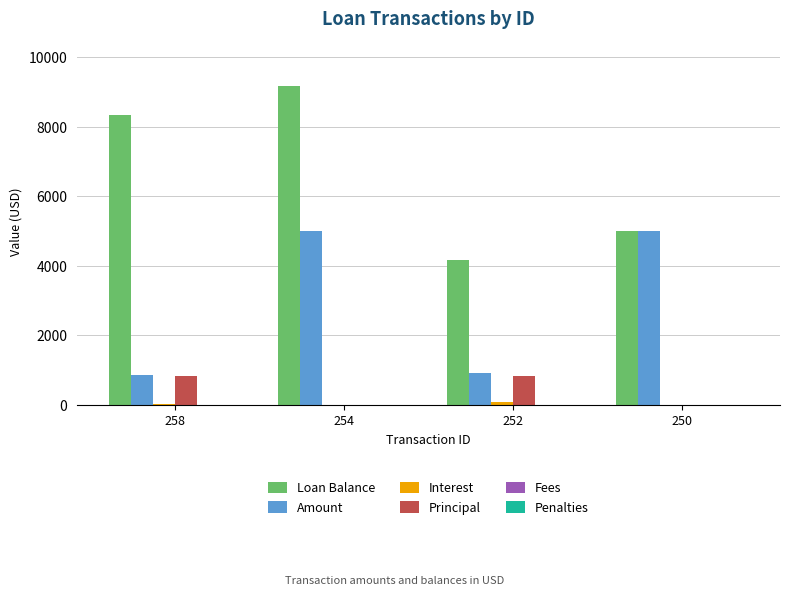

Is the value of Principal at 250 greater than the value of Amount at 252?

No